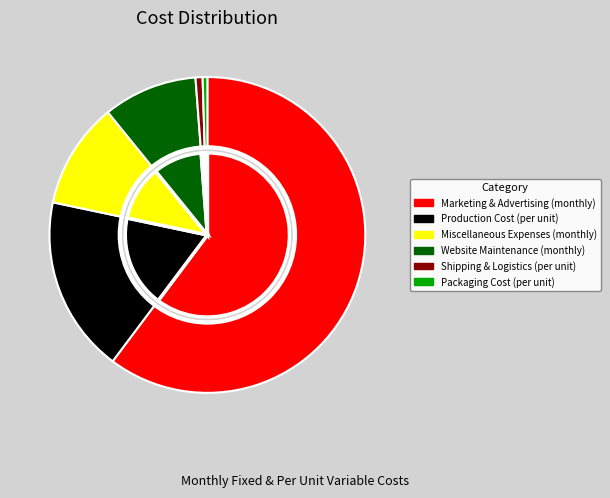

What is the largest slice in the pie chart?

Marketing & Advertising (monthly)